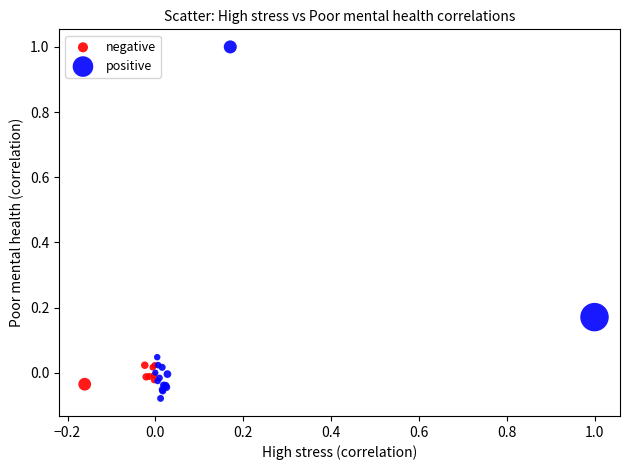

Which series reaches the minimum Y coordinate?

positive